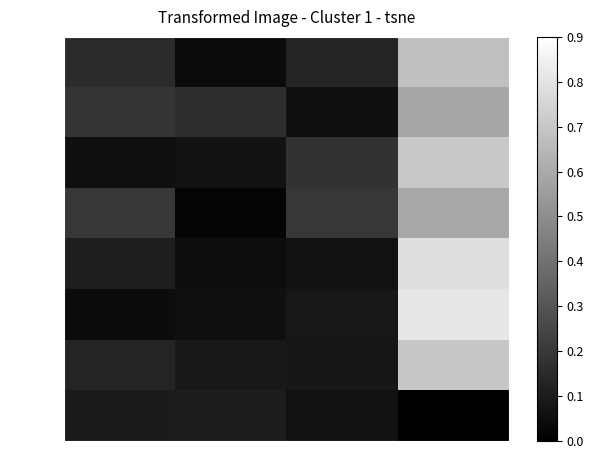

Which series has the widest spread of values?

Jaén